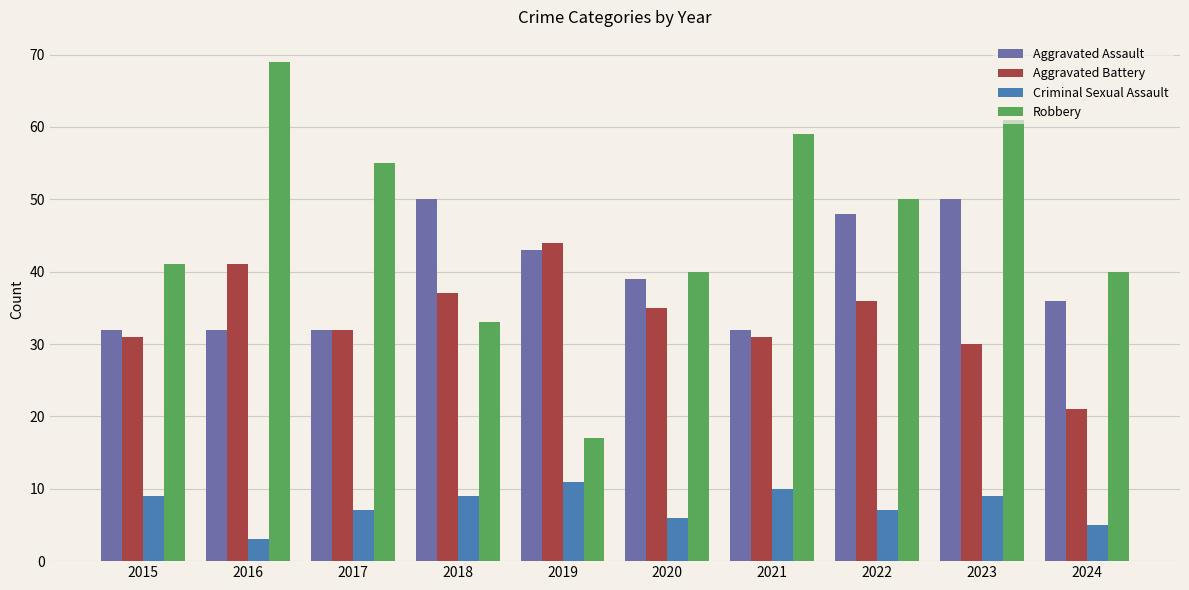

What is the lowest value of the Aggravated Assault series?

32